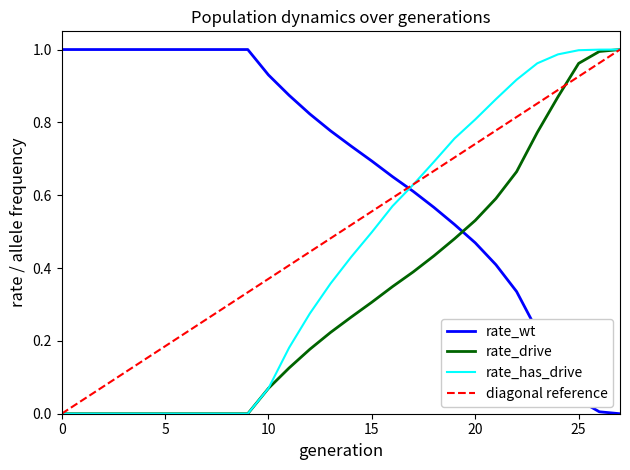

How many intersections are there between rate_has_drive and rate_wt?

1